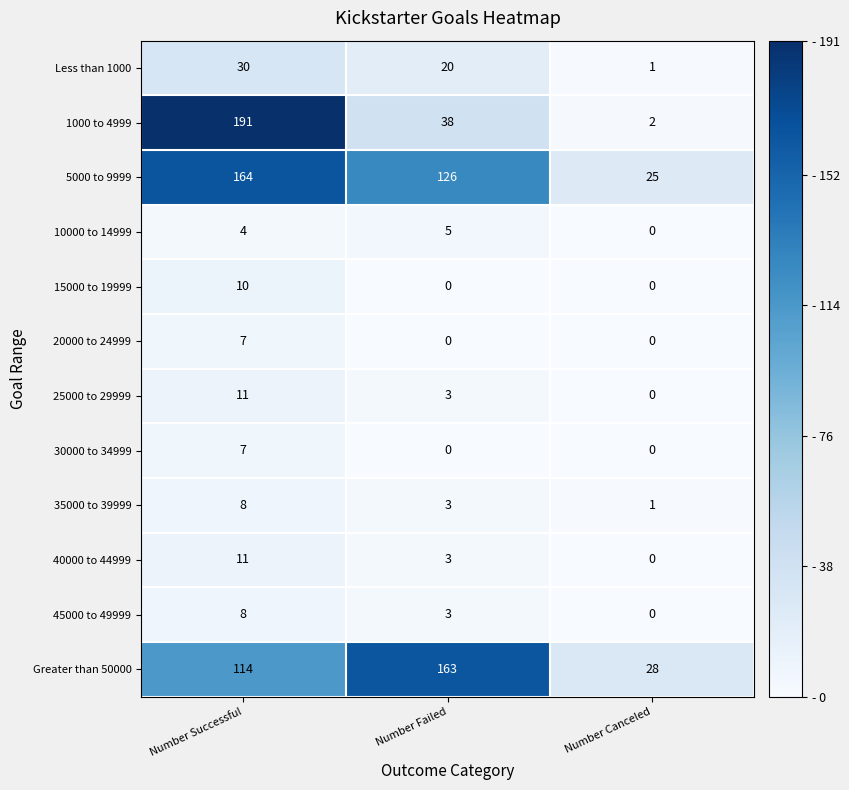

At which label does Less than 1000 reach its minimum?

Number Canceled